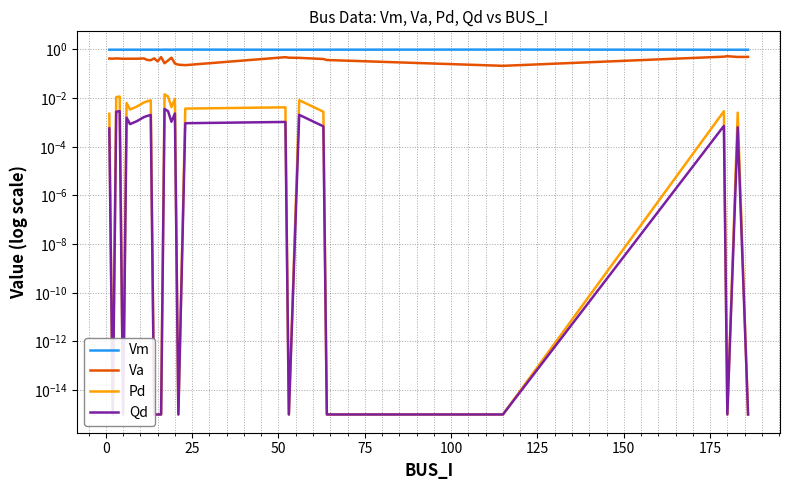

True or false: Qd and Pd cross at least once.

False